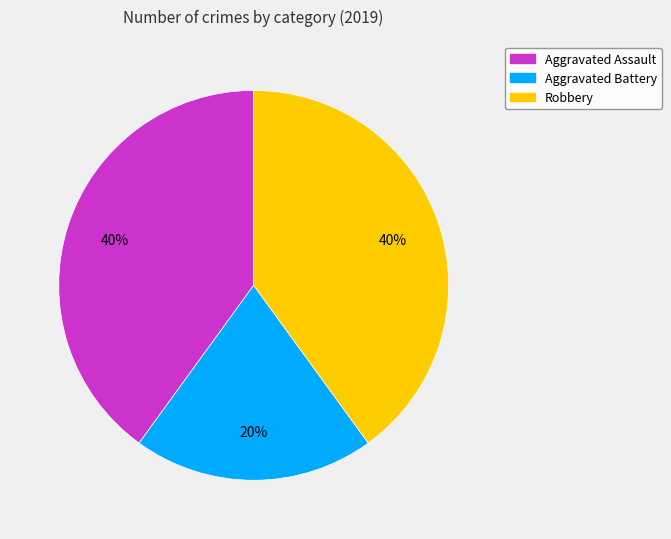

Count the number of slices in the pie.

3